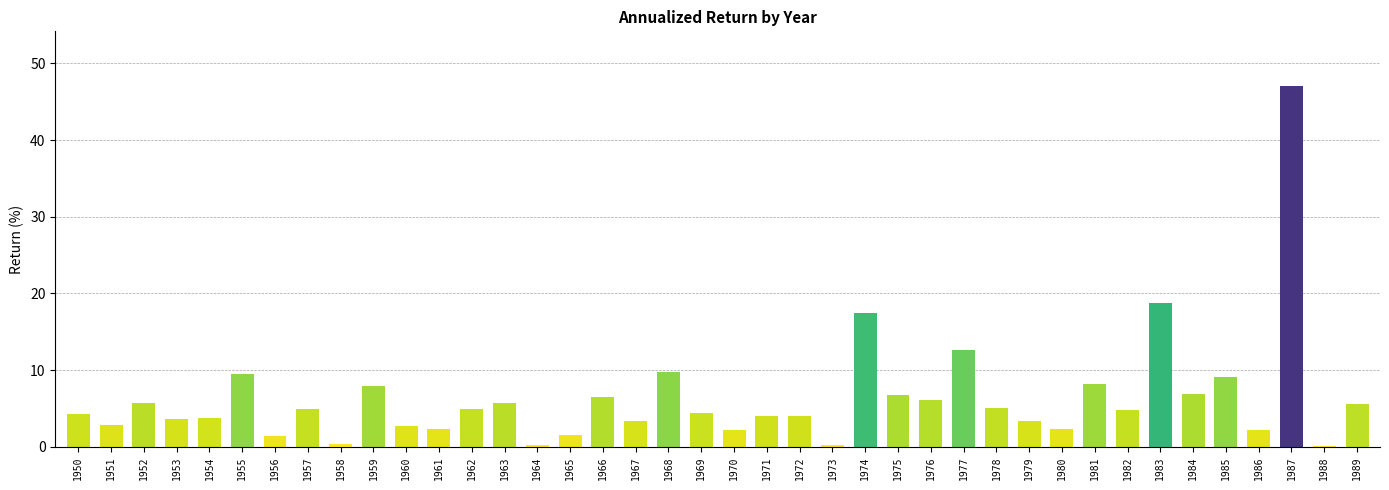

Where is the data nearest to the value 23?

1983